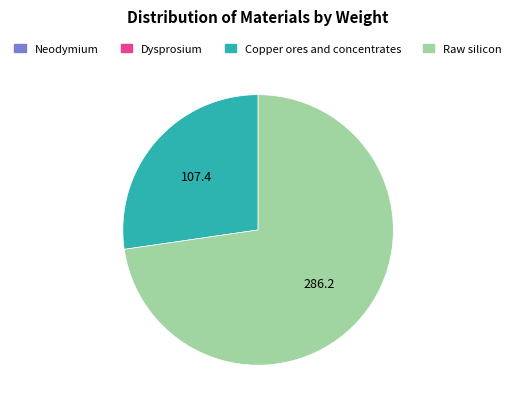

True or false: Raw silicon accounts for 73% of the total.

True